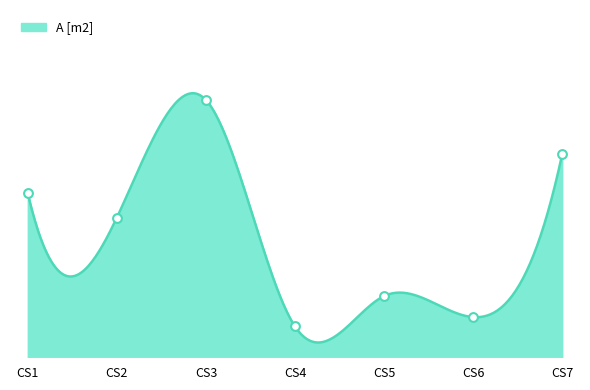

Which has a higher value, CS3 or CS1?

CS3